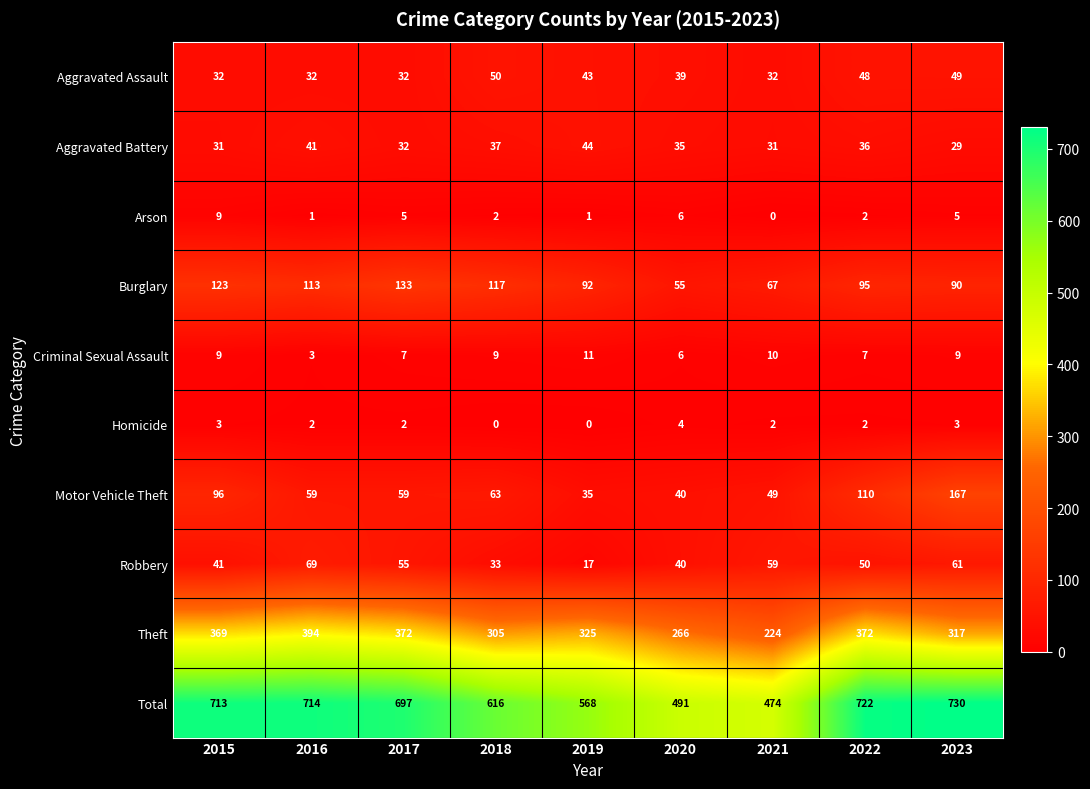

The Theft series shows 208 at 2015. True or false?

False